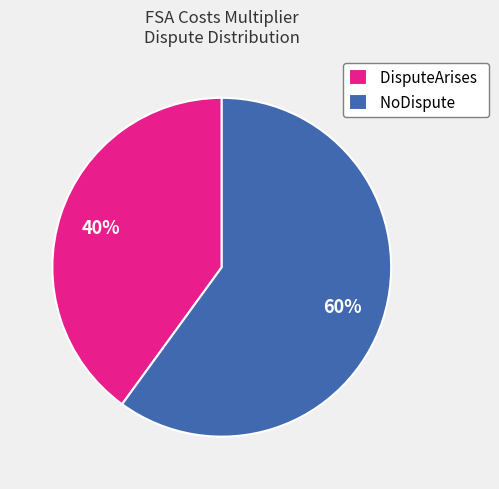

To the nearest percent, what percentage of the pie is DisputeArises?

40%